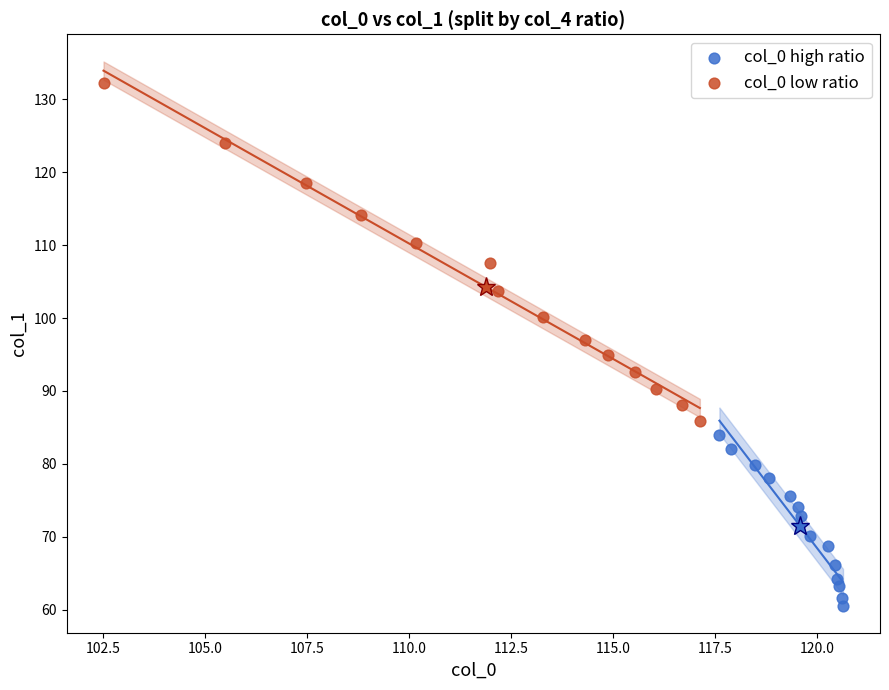

Which series has the widest spread of Y values?

col_0 low ratio